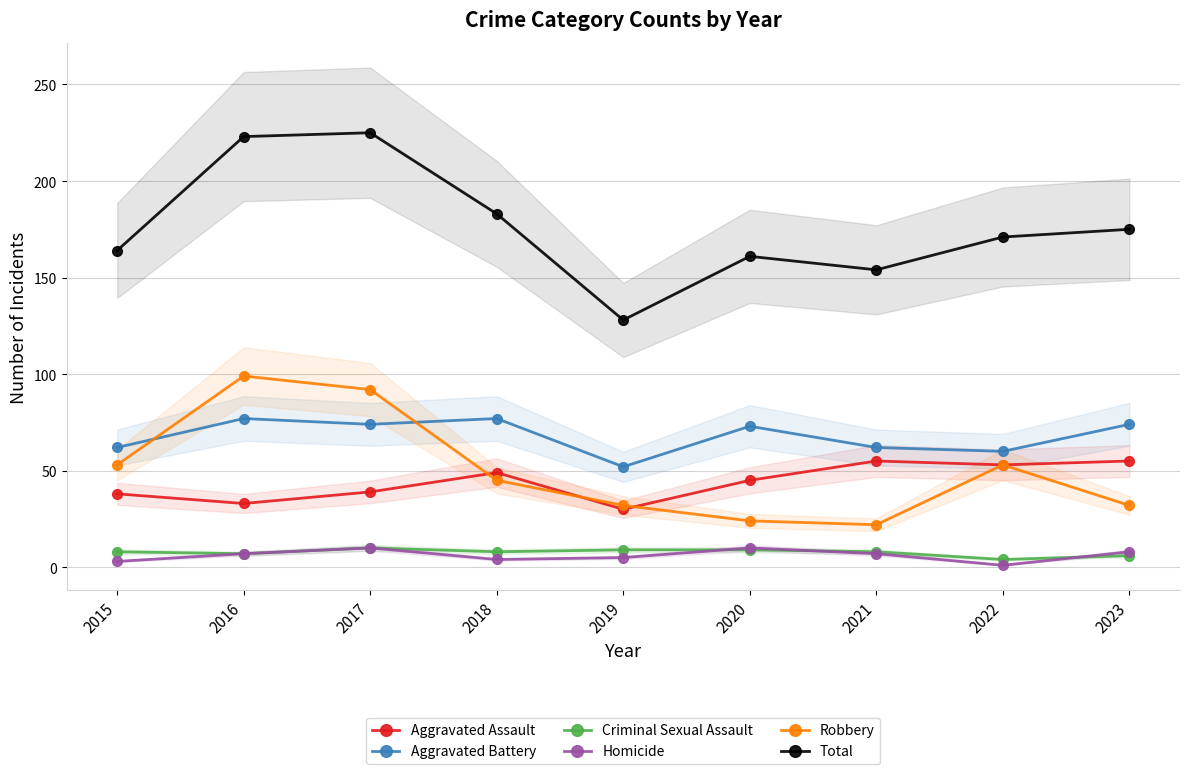

True or false: Aggravated Assault and Homicide cross at least once.

False